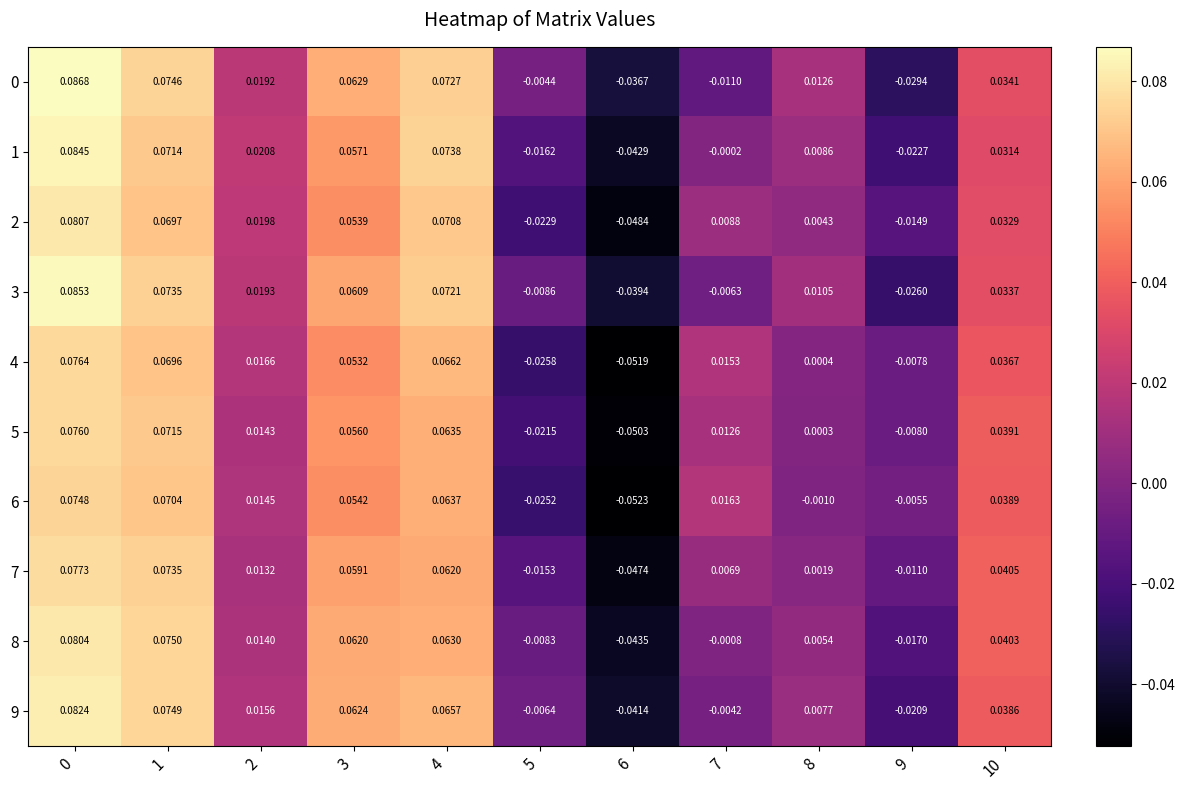

Is the value of 1 at 2 greater than the value of 3 at 2?

Yes